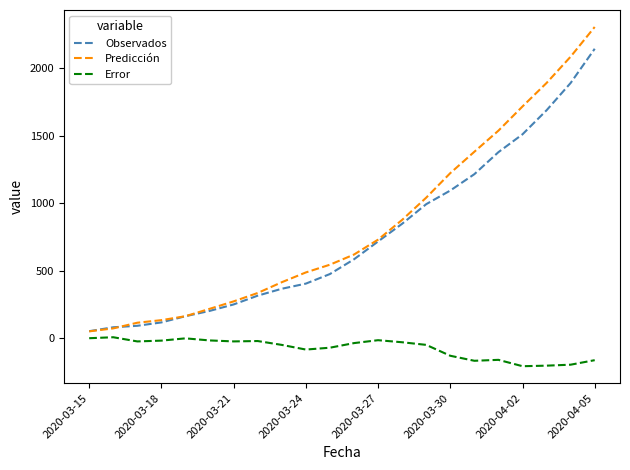

Which series has the widest spread of values?

Predicción